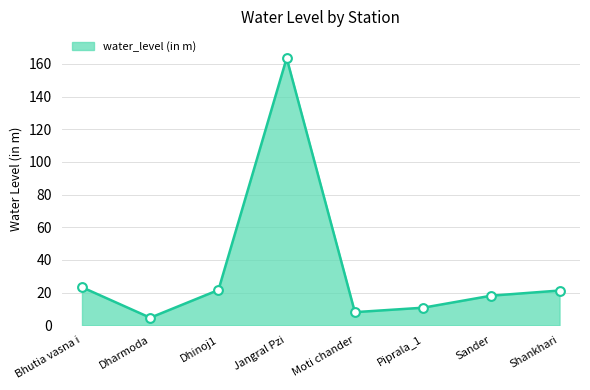

What is the change in value from Sander to Shankhari?

+3.1